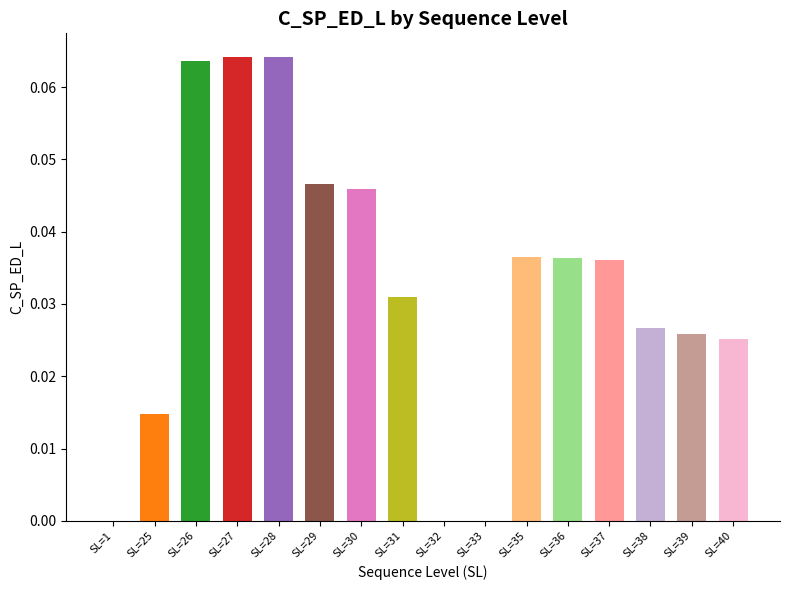

Reading left to right, list all the values displayed in this chart.

SL=1=0.0	SL=25=0.0	SL=26=0.1	SL=27=0.1	SL=28=0.1	SL=29=0.0	SL=30=0.0	SL=31=0.0	SL=32=0.0	SL=33=0.0	SL=35=0.0	SL=36=0.0	SL=37=0.0	SL=38=0.0	SL=39=0.0	SL=40=0.0